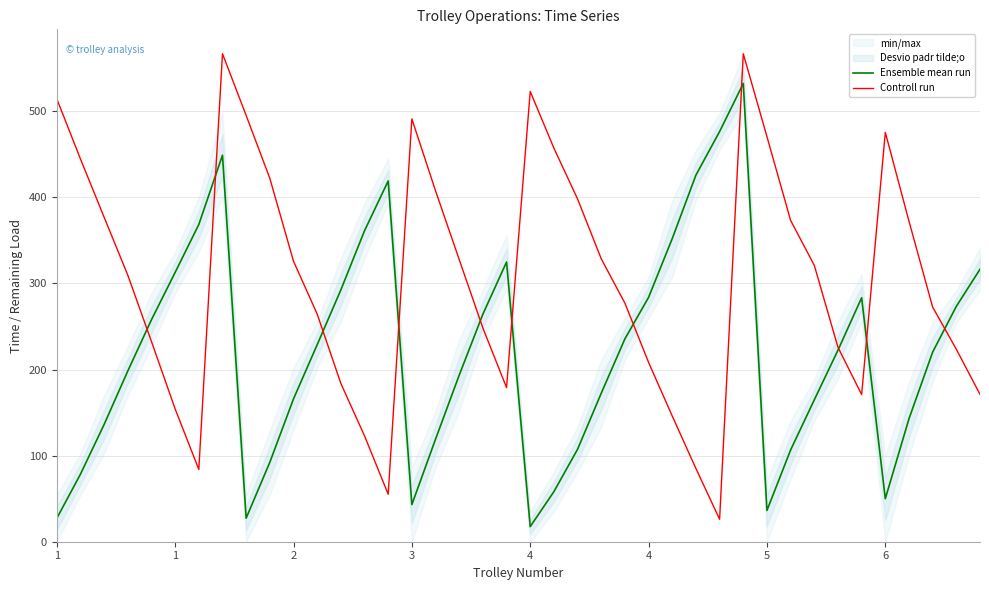

How many intersections are there between Controll run and Ensemble mean run?

11